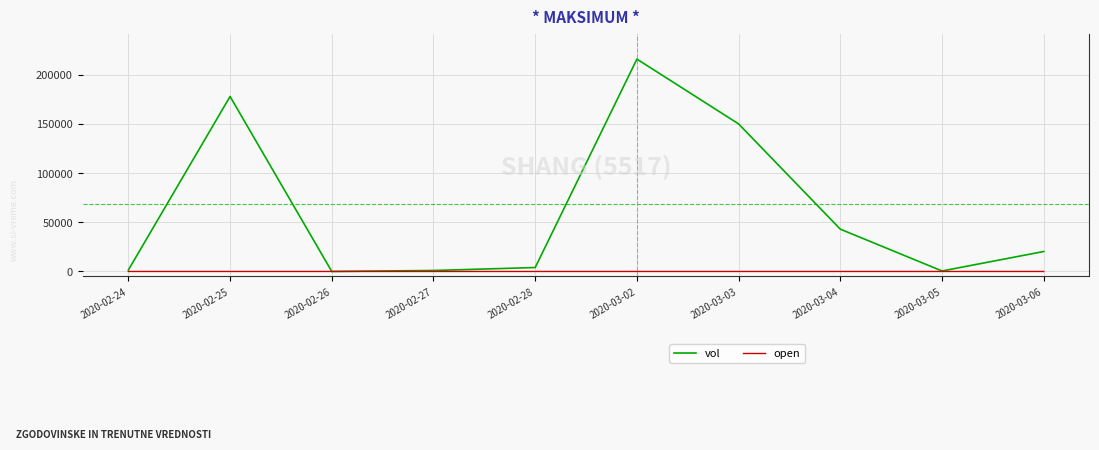

What is the difference between the maximum and second lowest values in the vol series?

215400.0